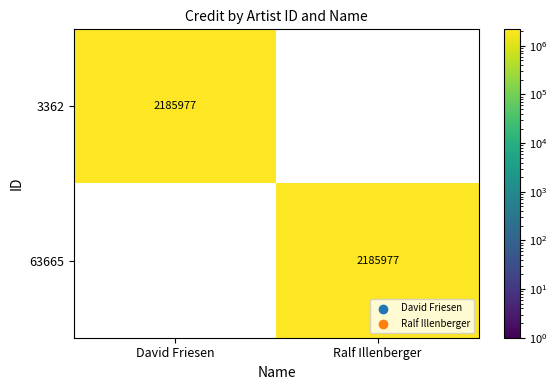

What is the sum of the 3362 values at David Friesen and Ralf Illenberger?

2185977